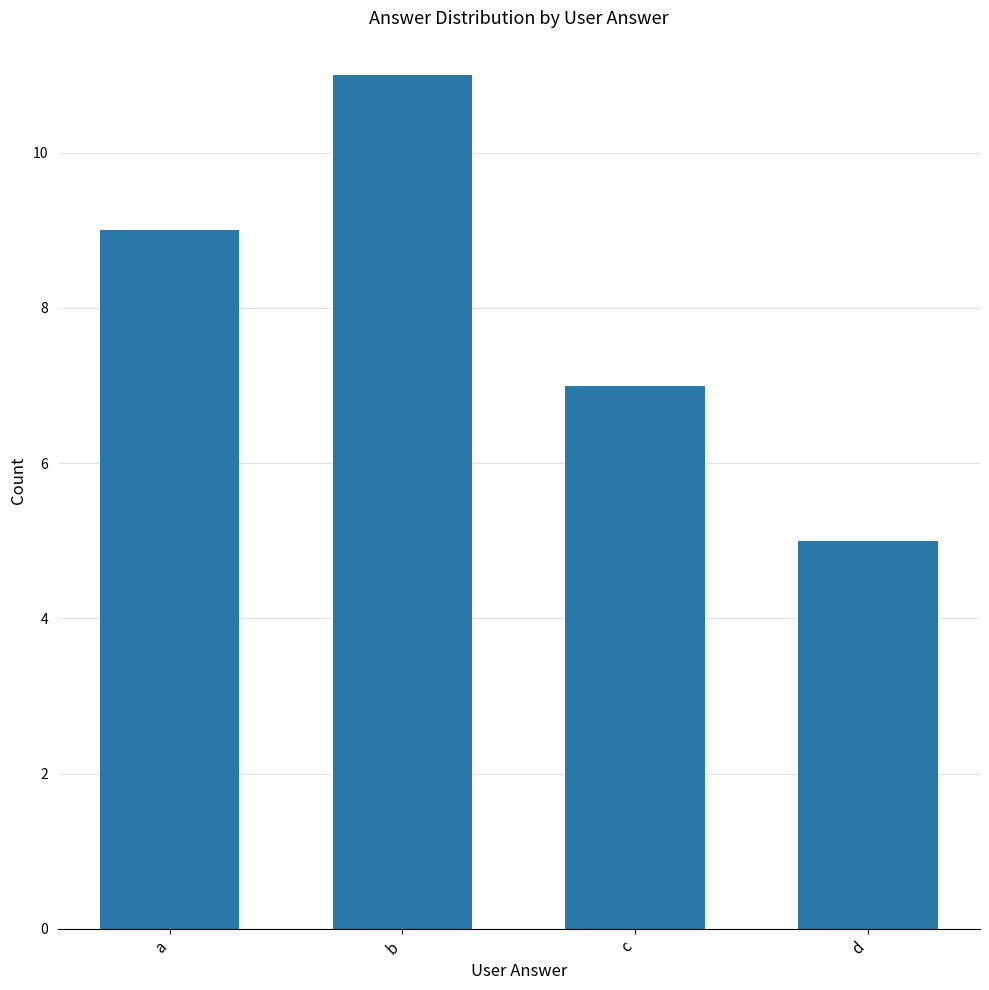

How many data points are less than 9?

2